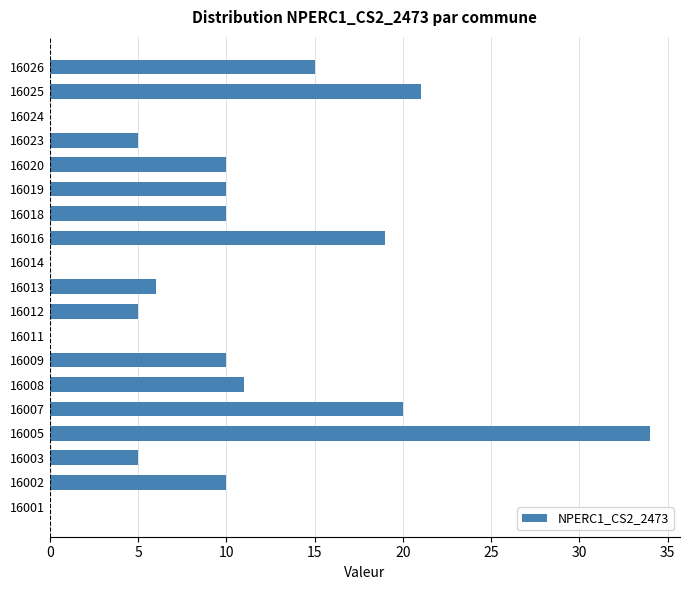

Reading bottom to top, list all the values displayed in this chart.

16001=0	16002=10	16003=5	16005=34	16007=20	16008=11	16009=10	16011=0	16012=5	16013=6	16014=0	16016=19	16018=10	16019=10	16020=10	16023=5	16024=0	16025=21	16026=15